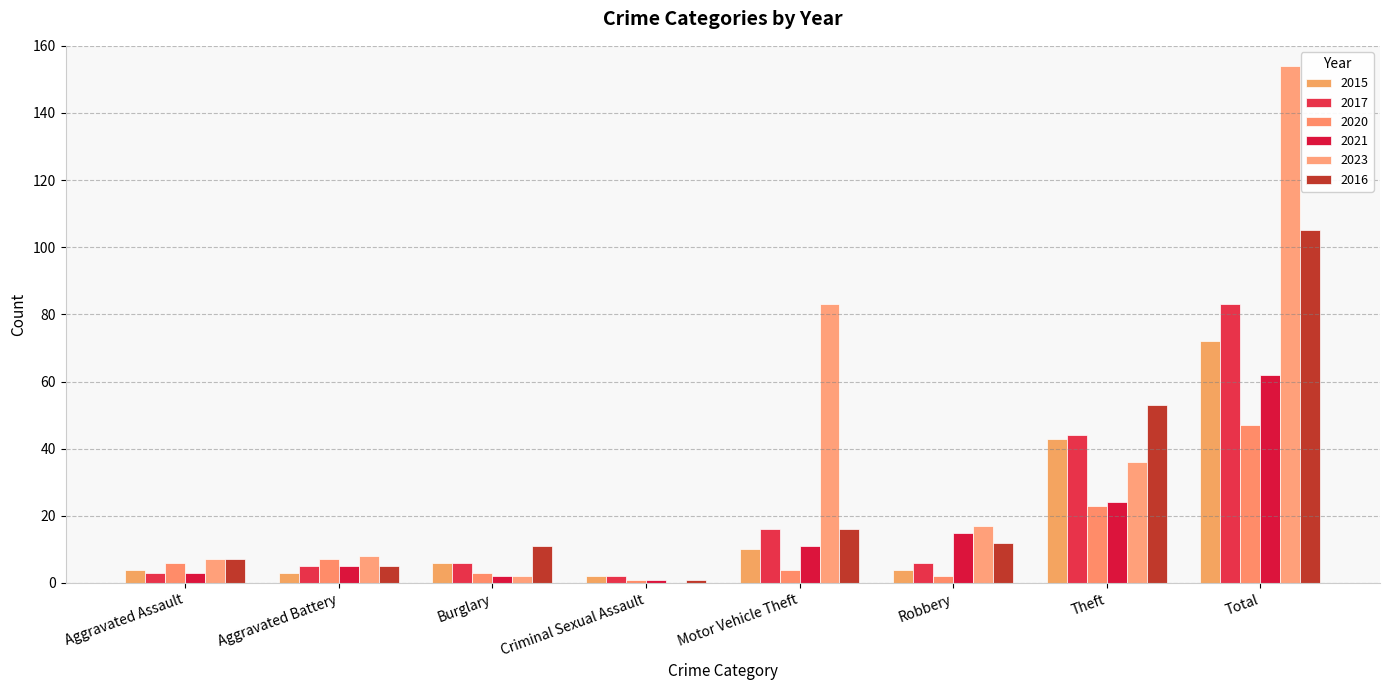

Reading right to left, transcribe all the data shown in this chart.

2015: Total=72	Theft=43	Robbery=4	Motor Vehicle Theft=10	Criminal Sexual Assault=2	Burglary=6	Aggravated Battery=3	Aggravated Assault=4
2017: Total=83	Theft=44	Robbery=6	Motor Vehicle Theft=16	Criminal Sexual Assault=2	Burglary=6	Aggravated Battery=5	Aggravated Assault=3
2020: Total=47	Theft=23	Robbery=2	Motor Vehicle Theft=4	Criminal Sexual Assault=1	Burglary=3	Aggravated Battery=7	Aggravated Assault=6
2021: Total=62	Theft=24	Robbery=15	Motor Vehicle Theft=11	Criminal Sexual Assault=1	Burglary=2	Aggravated Battery=5	Aggravated Assault=3
2023: Total=154	Theft=36	Robbery=17	Motor Vehicle Theft=83	Criminal Sexual Assault=0	Burglary=2	Aggravated Battery=8	Aggravated Assault=7
2016: Total=105	Theft=53	Robbery=12	Motor Vehicle Theft=16	Criminal Sexual Assault=1	Burglary=11	Aggravated Battery=5	Aggravated Assault=7